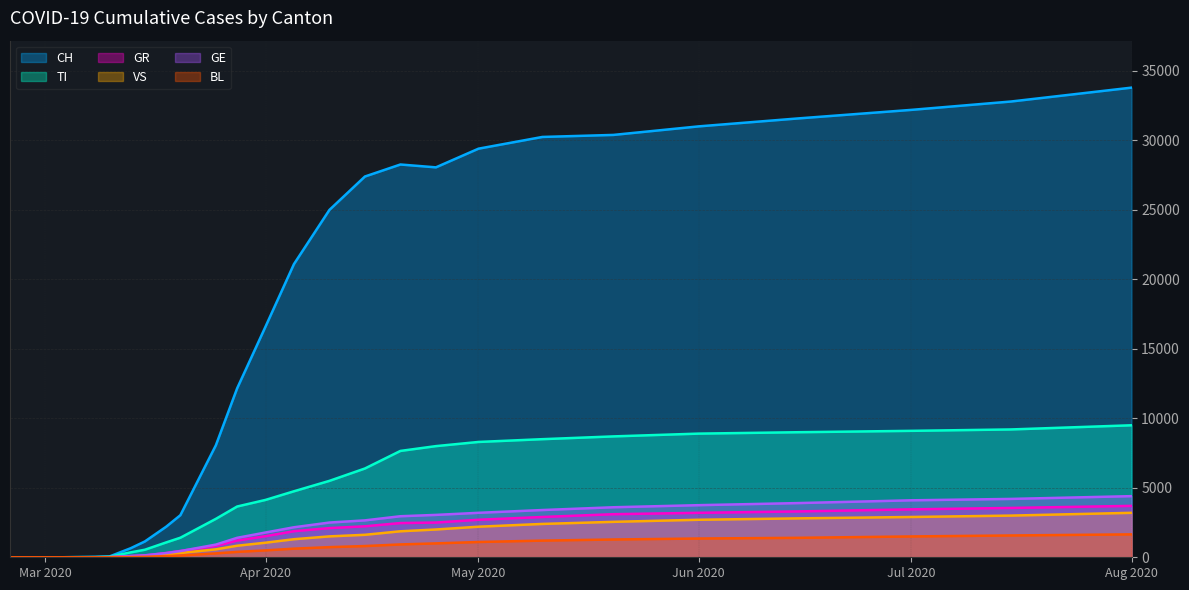

Is it true that TI equals 4831 at 2020-05-10?

False